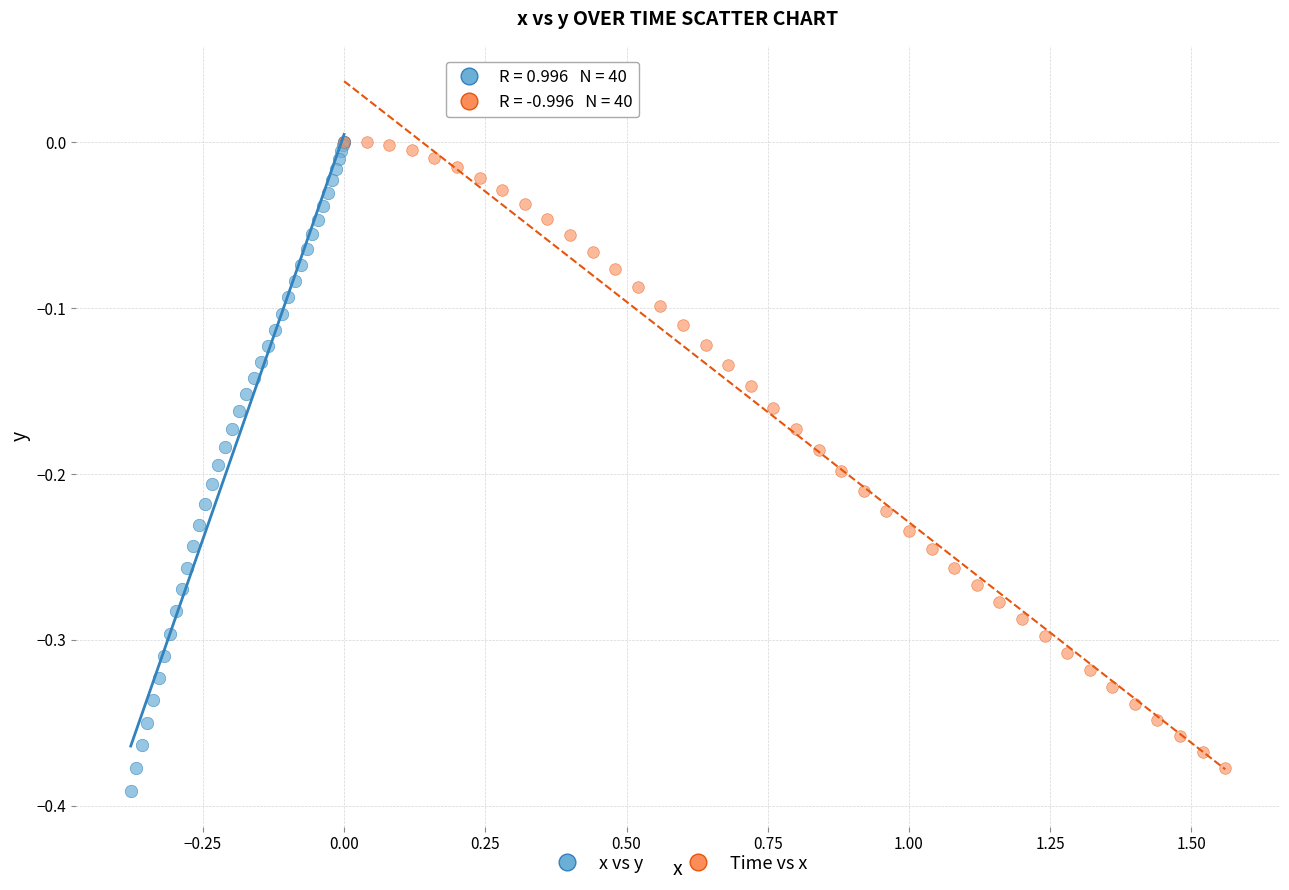

Which series has the largest Y range (max minus min)?

x vs y